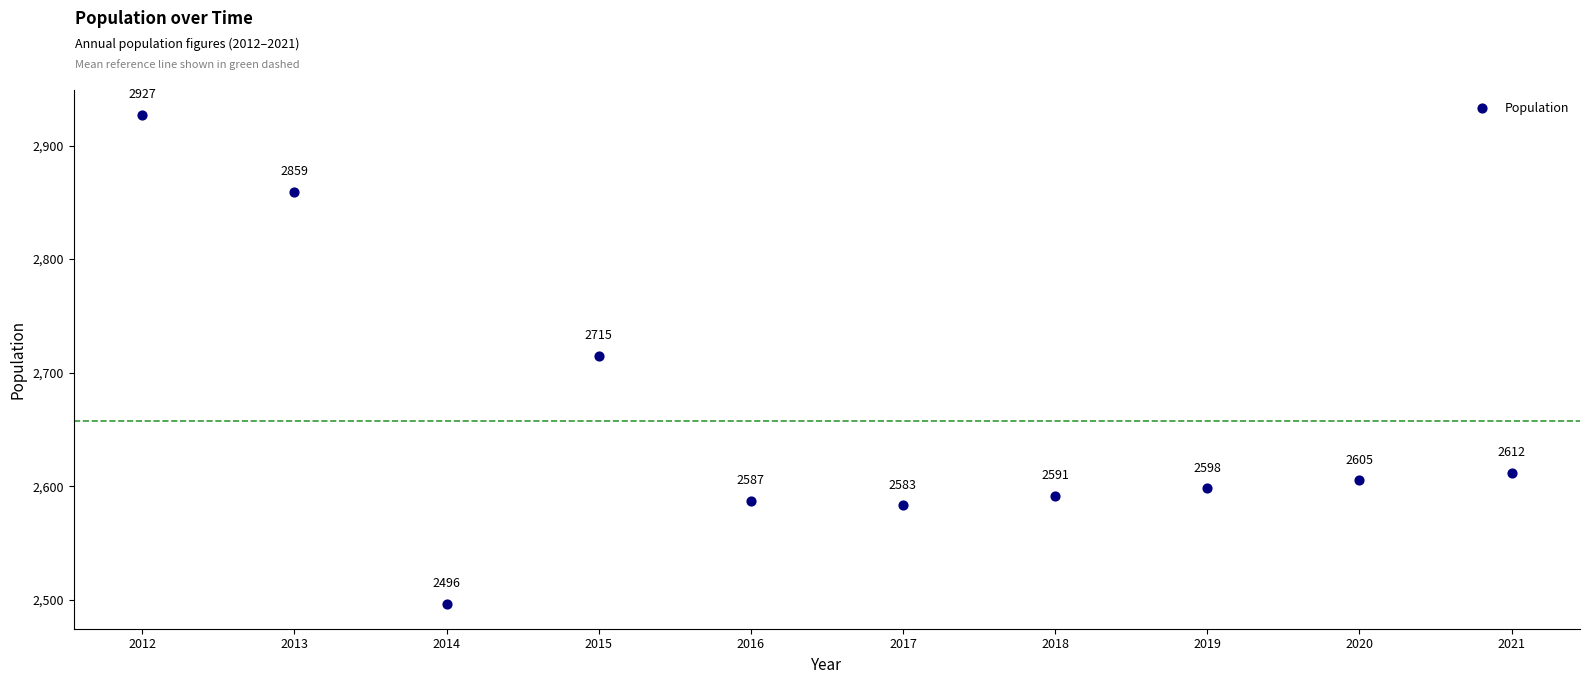

What is the range of Y values (max minus min)?

431